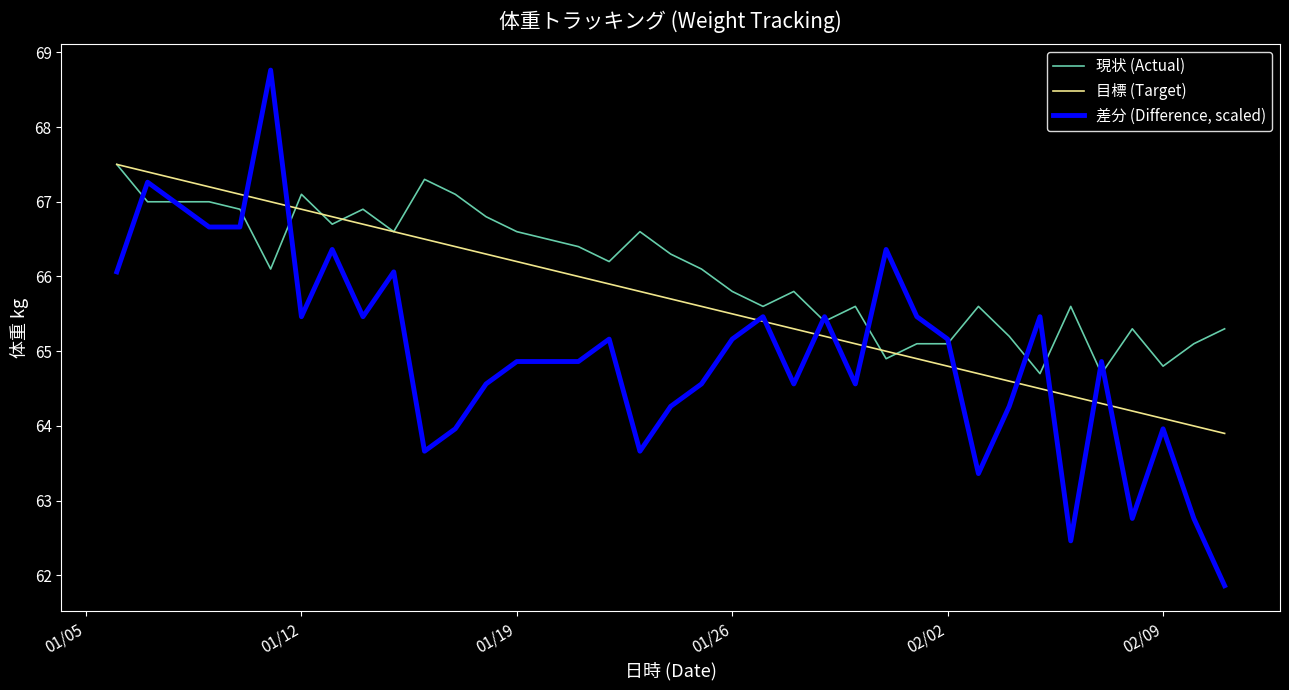

Which series has the largest range (max minus min)?

差分 (Difference, scaled)